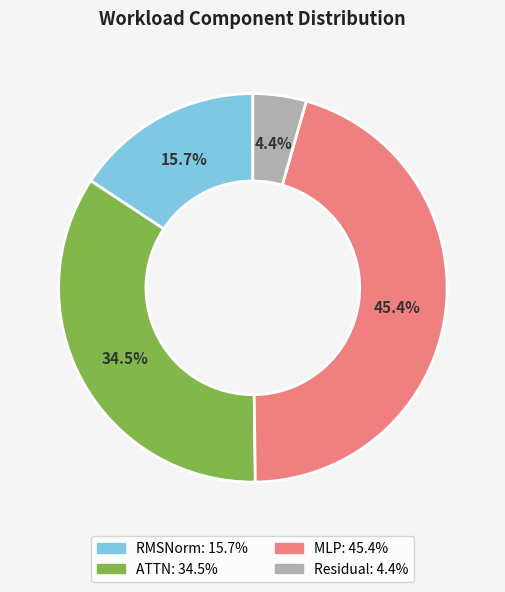

To the nearest percent, what is the difference between the largest and smallest slice percentages?

41%